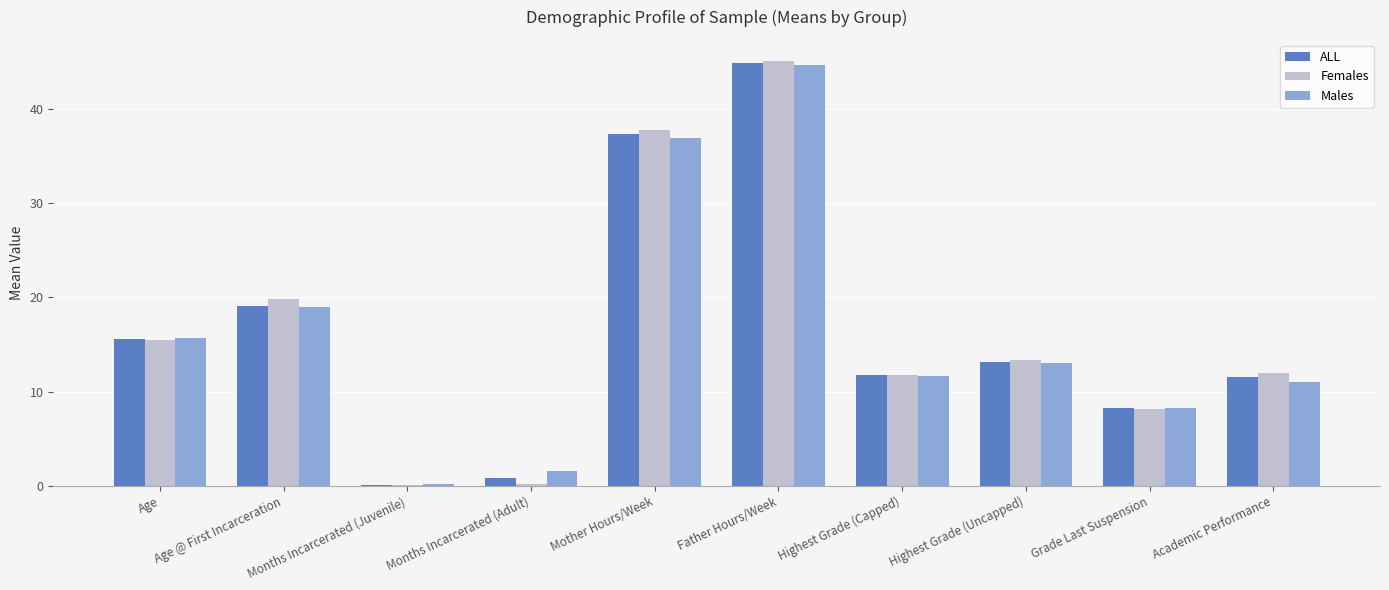

How many data points in ALL are above 13?

5